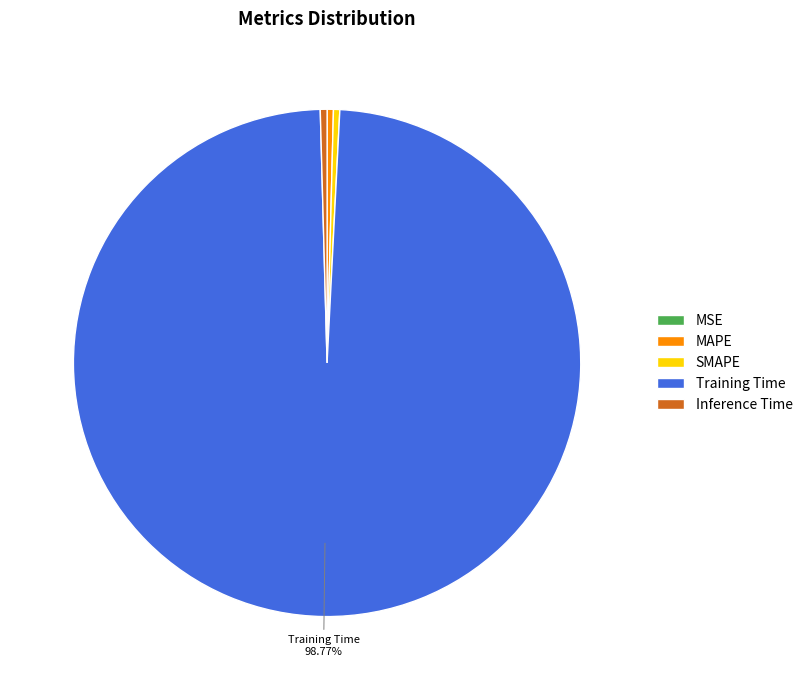

What is the majority slice?

Training Time